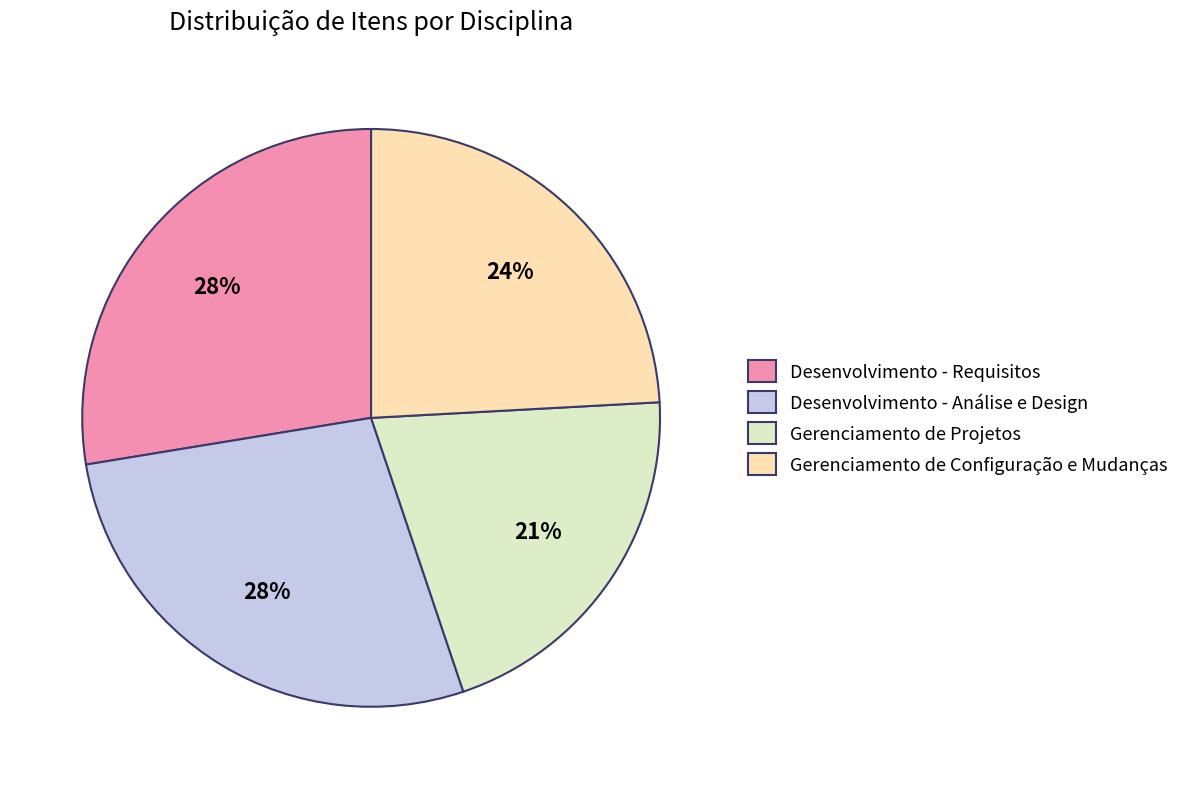

To the nearest percent, what is the difference between the Gerenciamento de Projetos and Gerenciamento de Configuração e Mudanças slice percentages?

3%